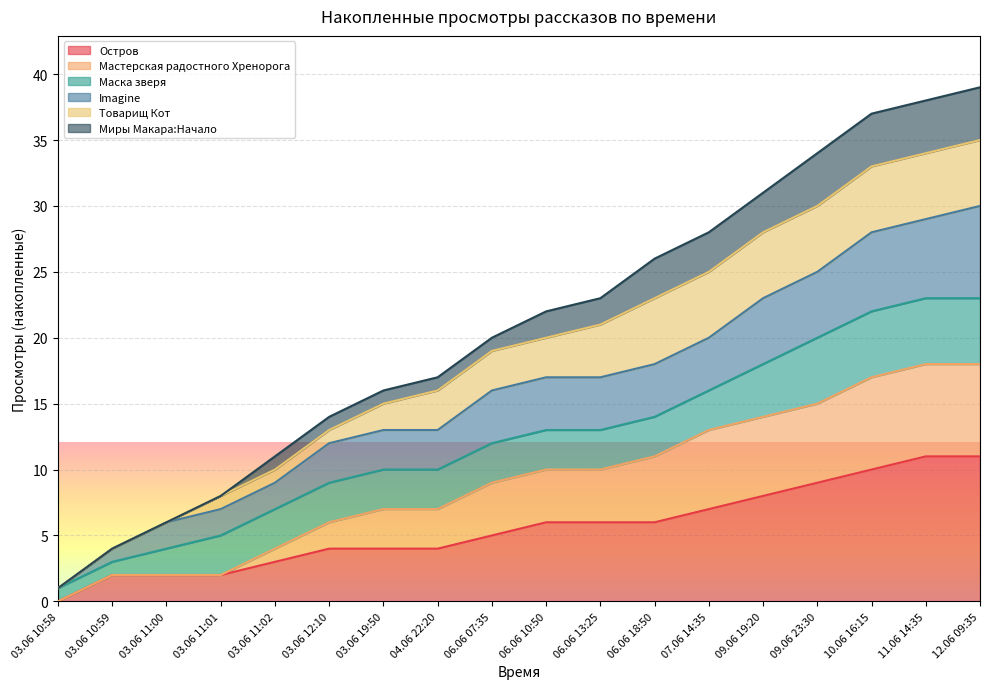

True or false: Мастерская радостного Хренорога has more than 0 interior local peaks.

False